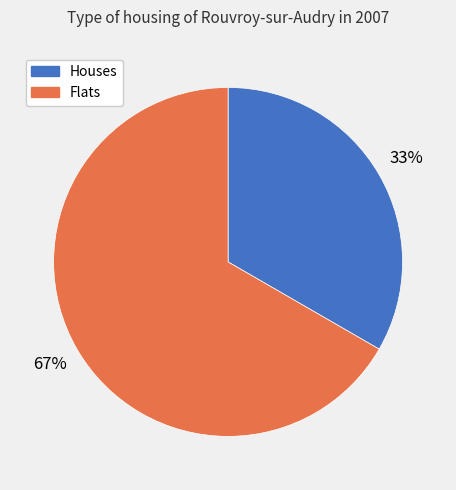

How many segments does this pie chart have?

2